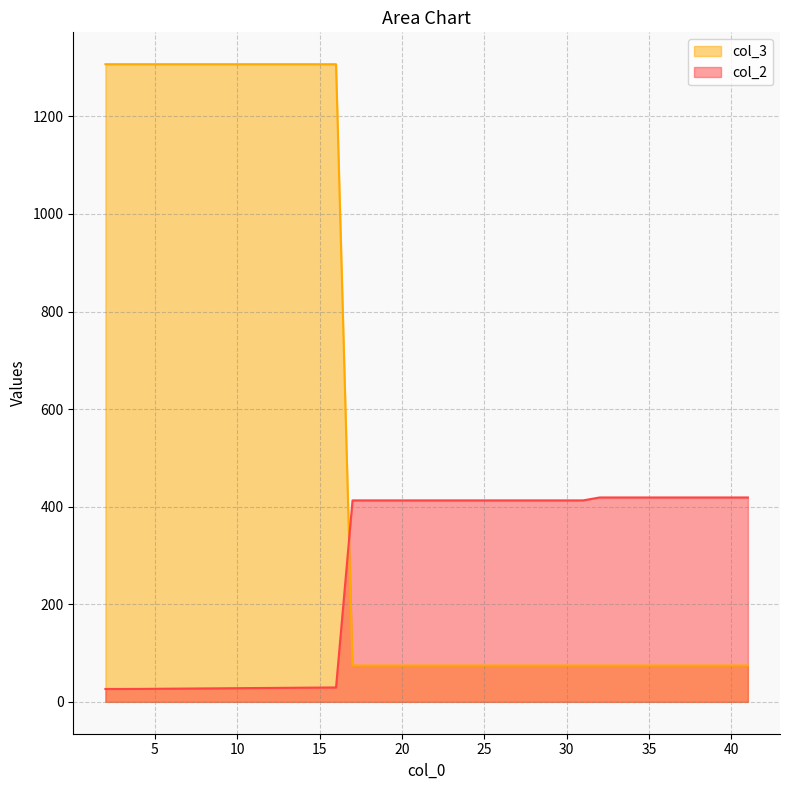

What is the minimum value for col_2?

26.4